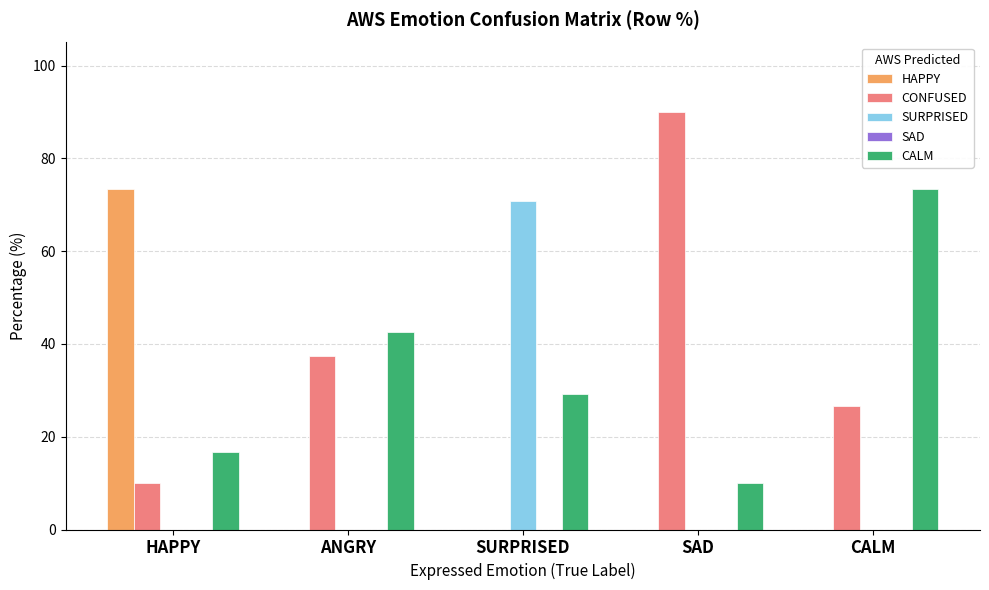

Is it true that HAPPY equals -50.9 at SURPRISED?

False